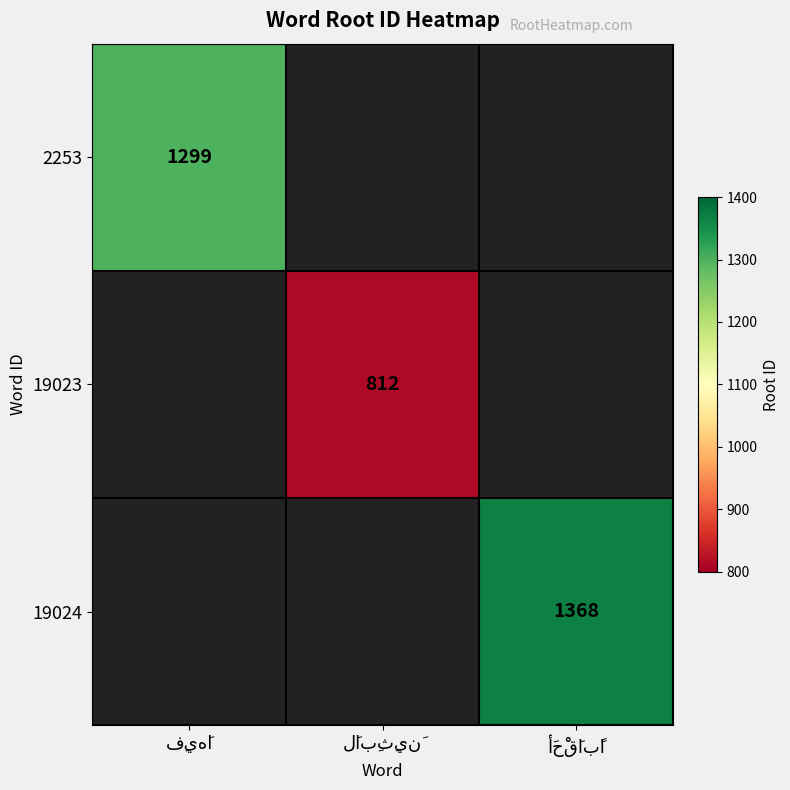

Which category has the highest value across all series?

أَحْقَابًا